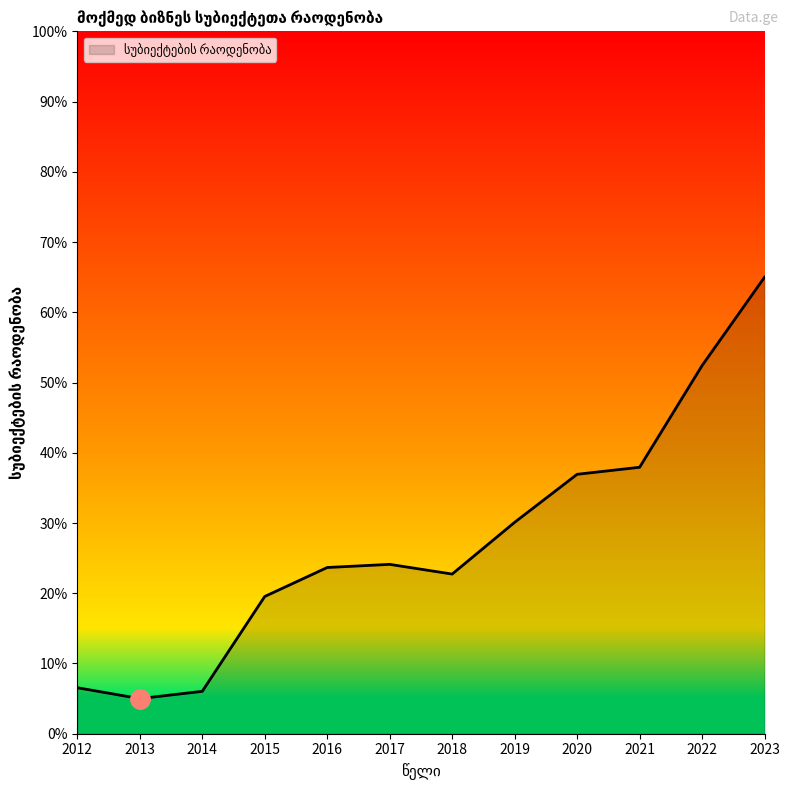

Reading right to left, what are all the values shown in this chart?

2023=65.0	2022=52.4	2021=37.9	2020=36.9	2019=30.1	2018=22.7	2017=24.1	2016=23.7	2015=19.5	2014=6.0	2013=5.0	2012=6.6